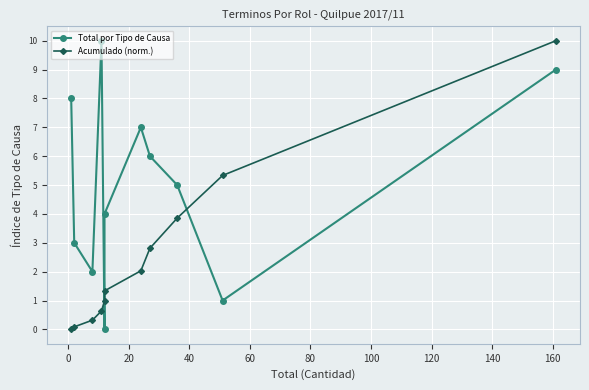

Which series has the largest range (max minus min)?

Total por Tipo de Causa